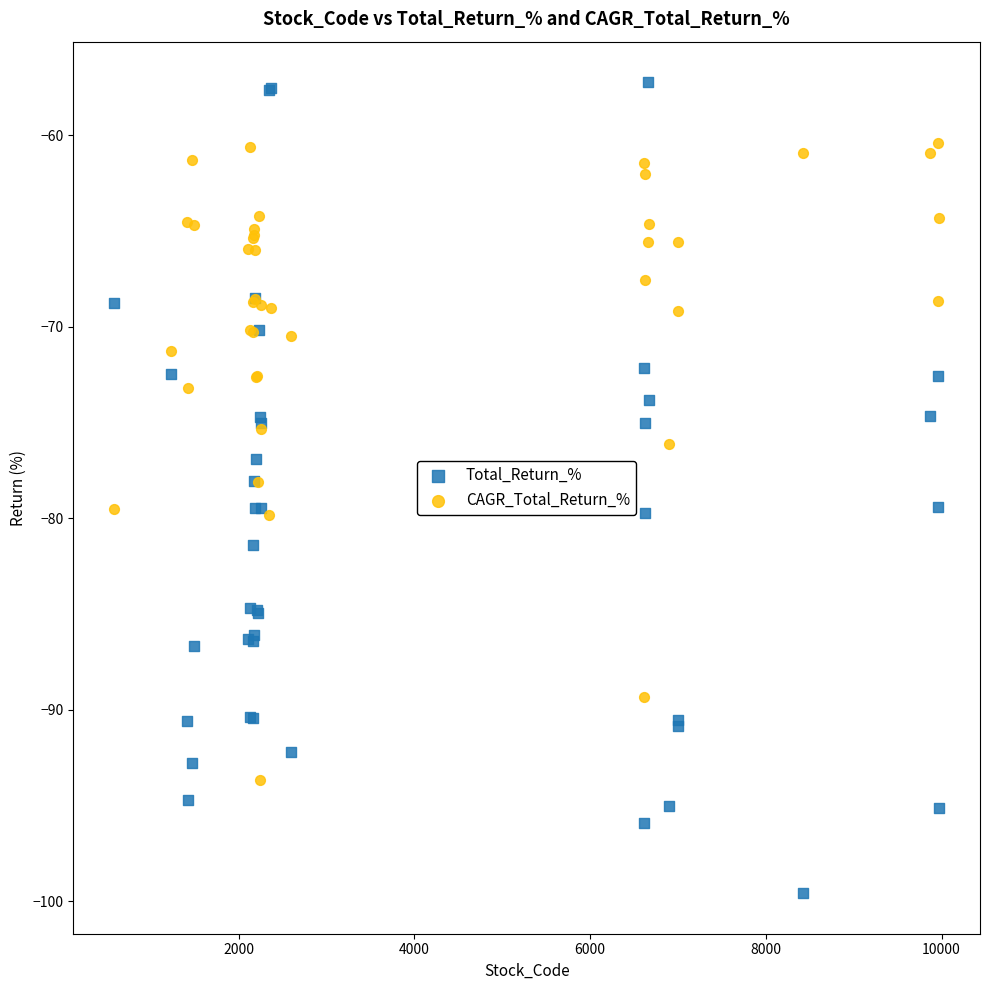

Which series contains the lowest Y value?

Total_Return_%